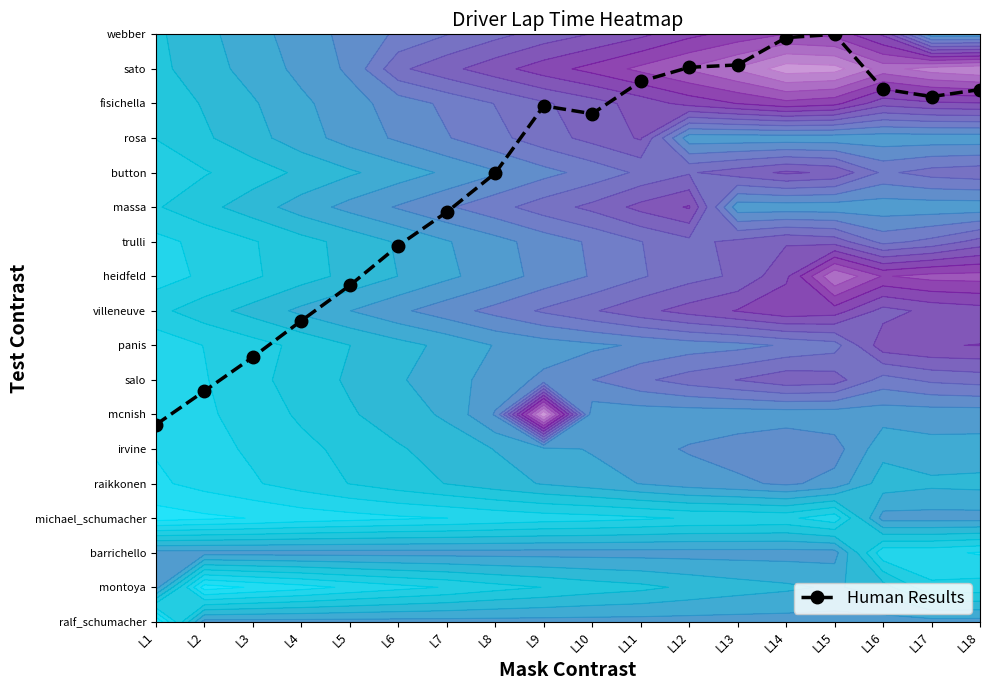

What is the difference between the maximum and minimum values?

11.3